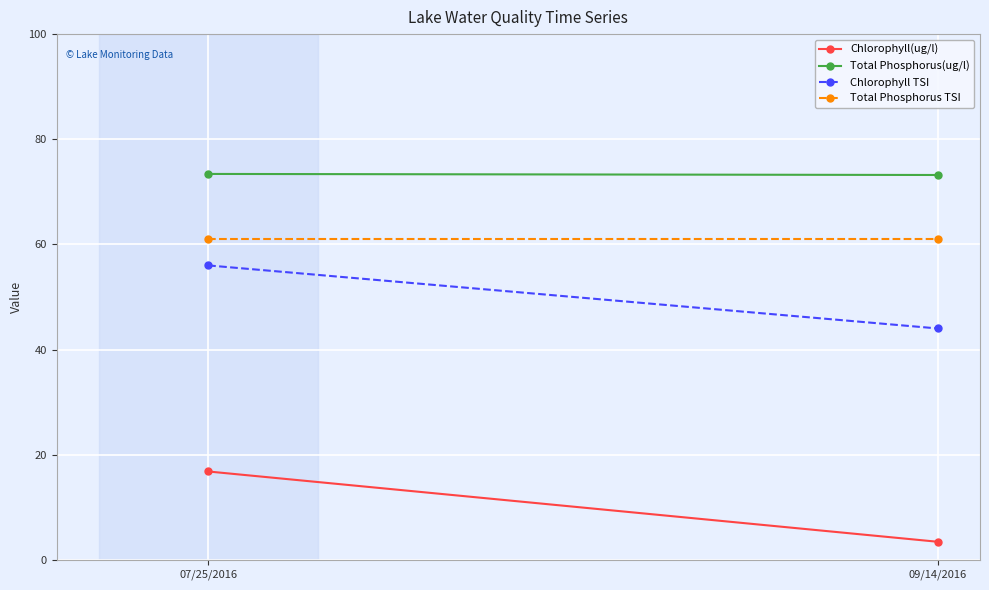

Which category has the lowest value in the Chlorophyll TSI series?

09/14/2016